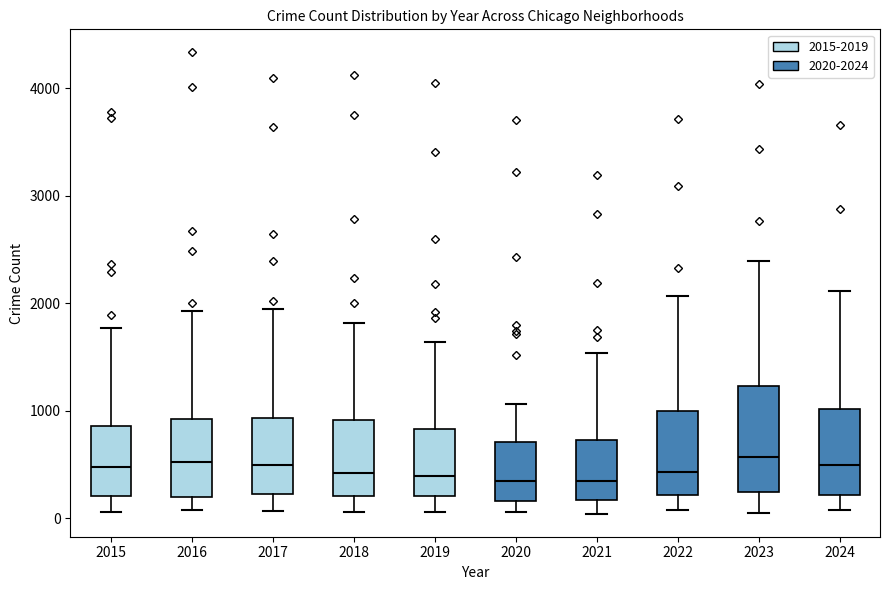

Where does the median line of the box at x = 2015 sit on the y-axis? The values are not printed on the chart, so give them approximately, as read against the axis.

500